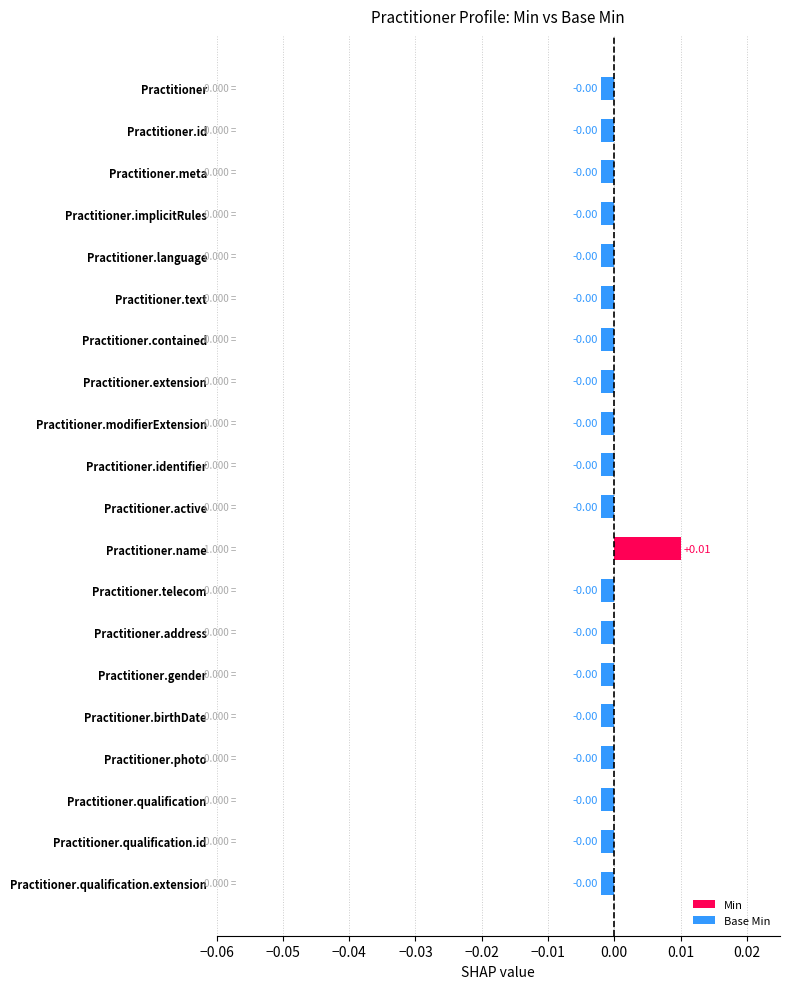

Rank the series at Practitioner.modifierExtension from lowest to highest value.

Min, Base Min